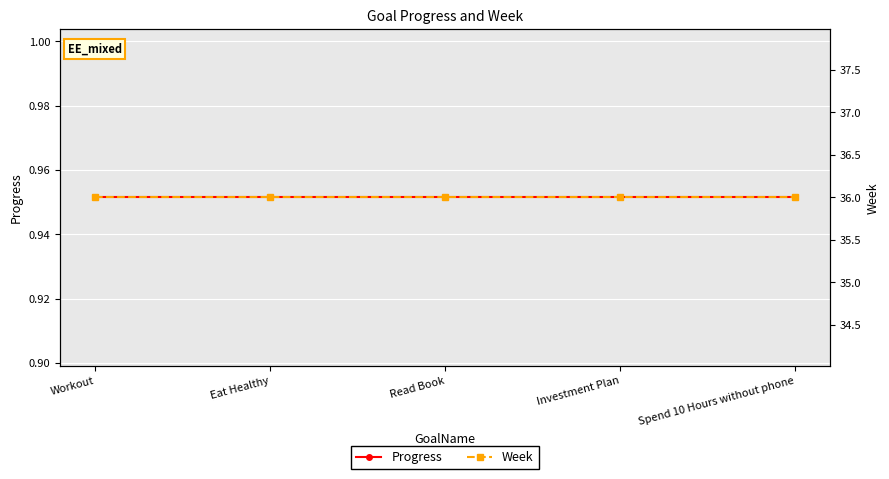

The value of Week at Investment Plan is 58.4. True or false?

False